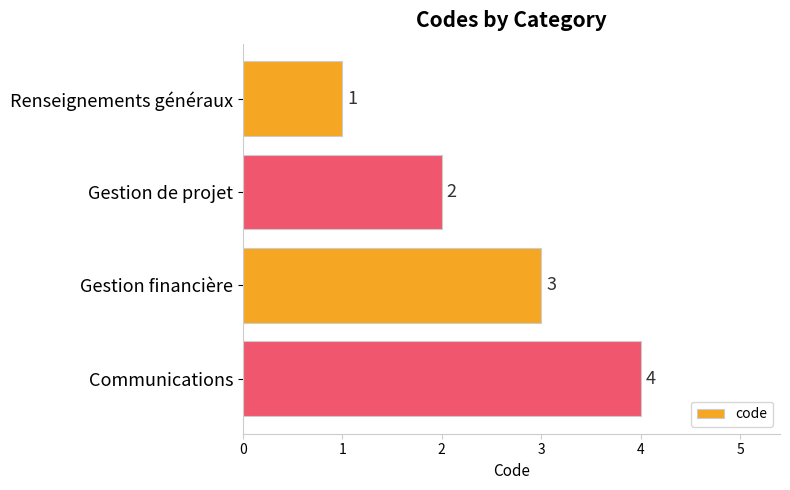

The chart shows a value of 2 at Communications. True or false?

False